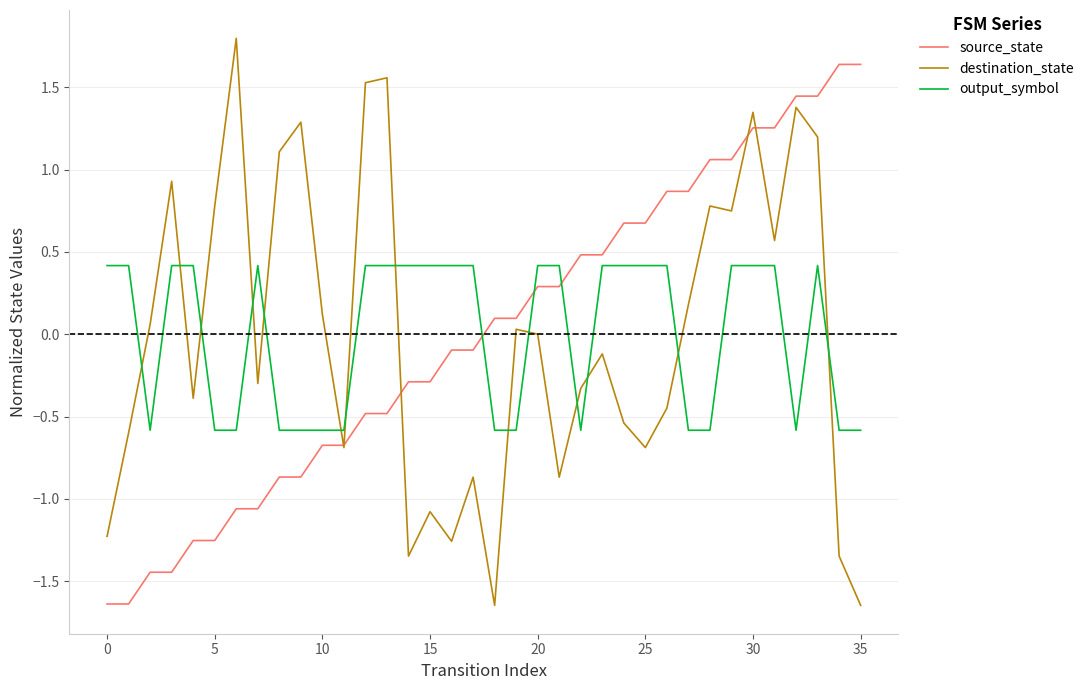

What is the difference between the maximum and second lowest values in the source_state series?

3.3